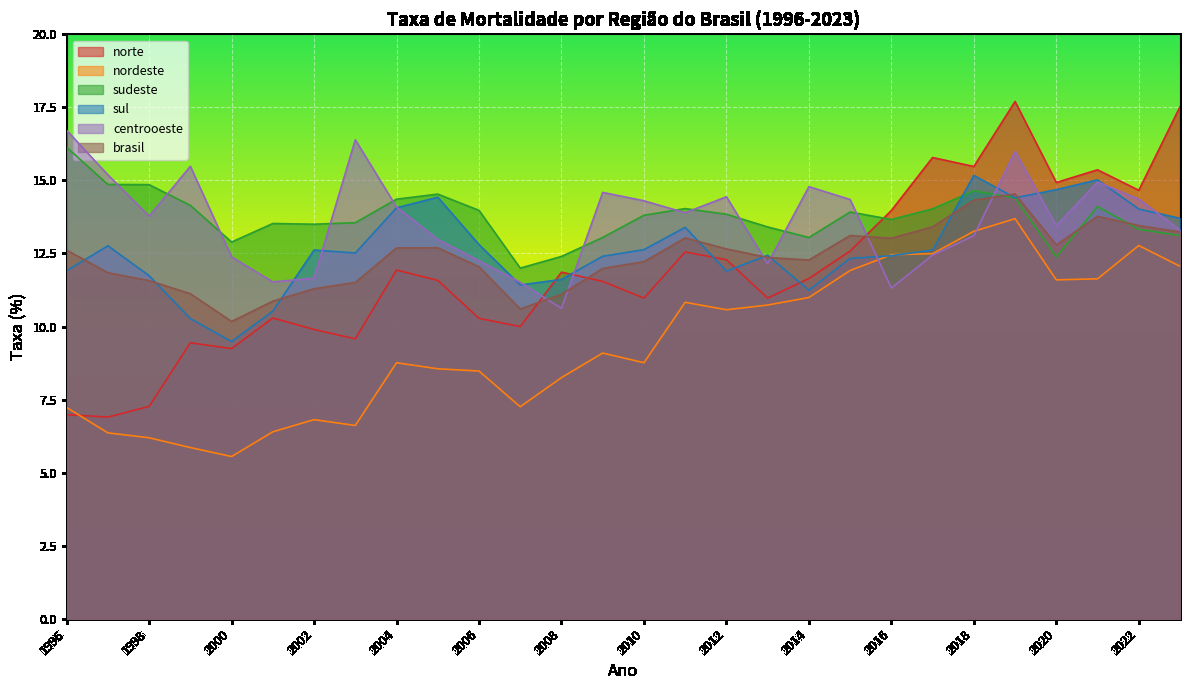

Rank the series at 2016 from lowest to highest value.

centrooeste, sul, nordeste, brasil, sudeste, norte